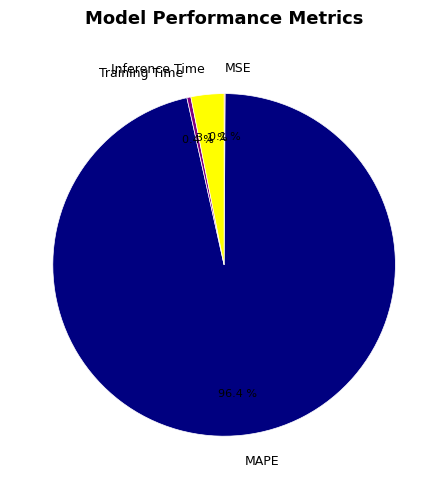

Which slice represents more than half of the pie?

MAPE